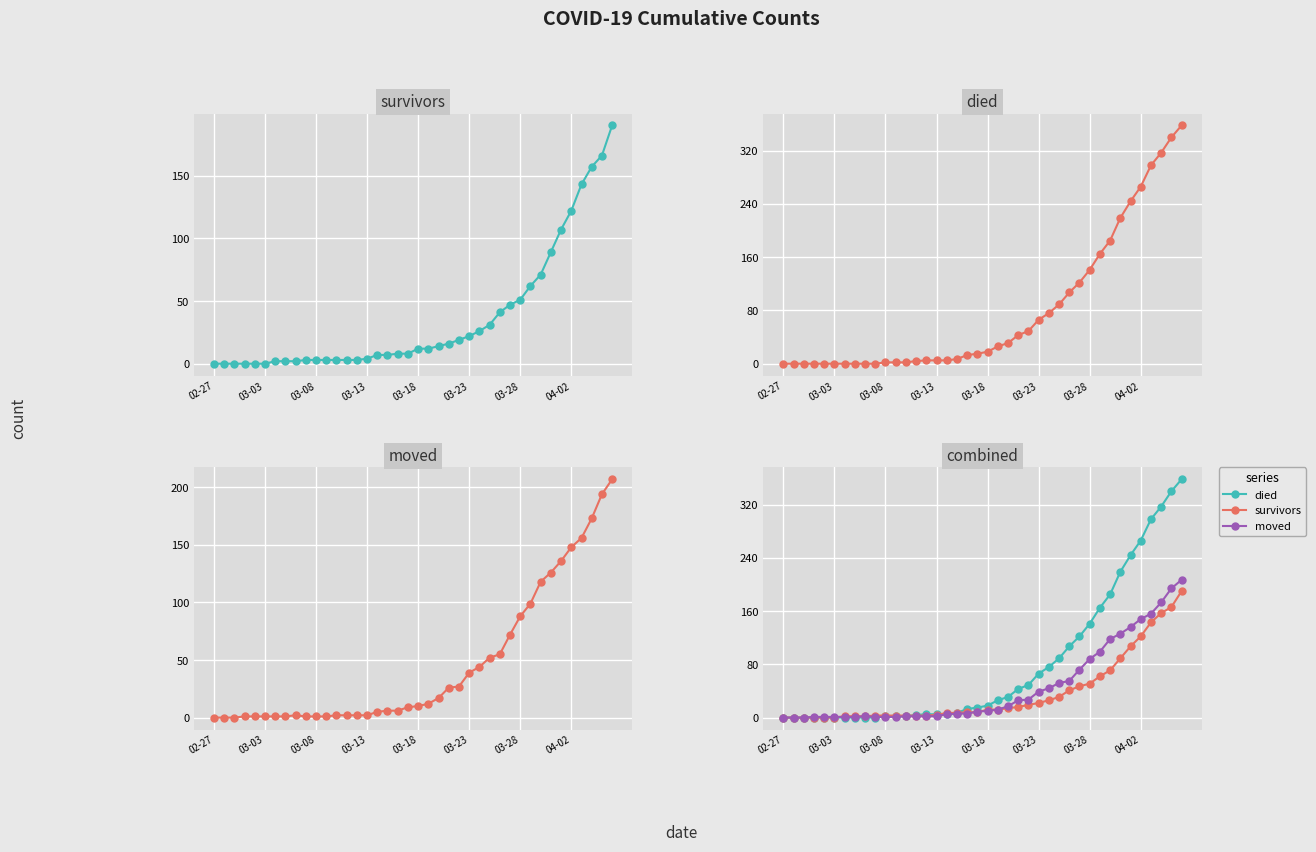

What is the value of the survivors point at the 39th from the left?

166